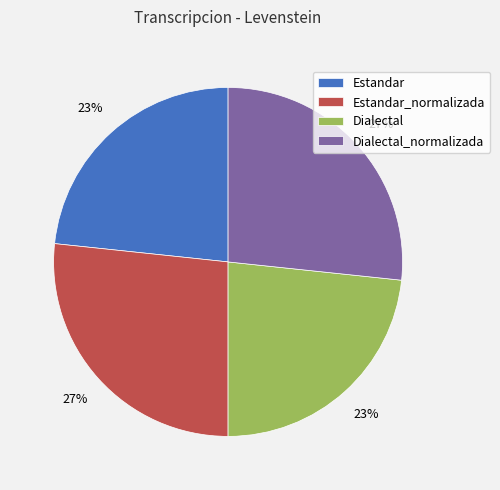

Is there a majority slice in this chart?

No